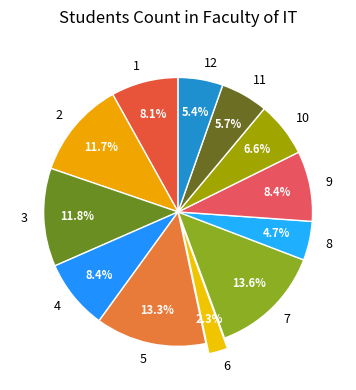

What is the smallest slice in the pie chart?

6